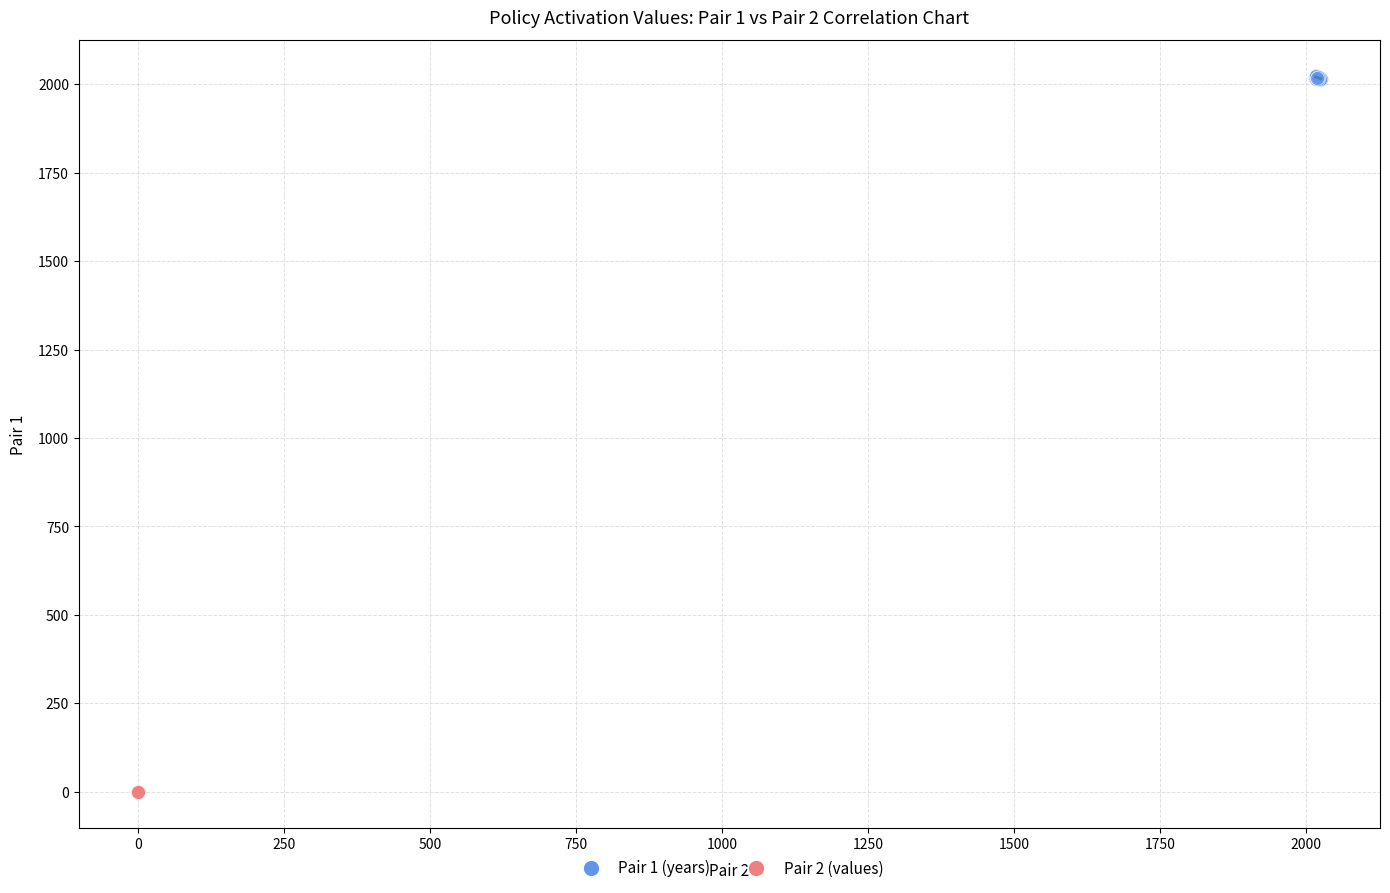

Which series has the largest Y range (max minus min)?

Pair 1 (years)